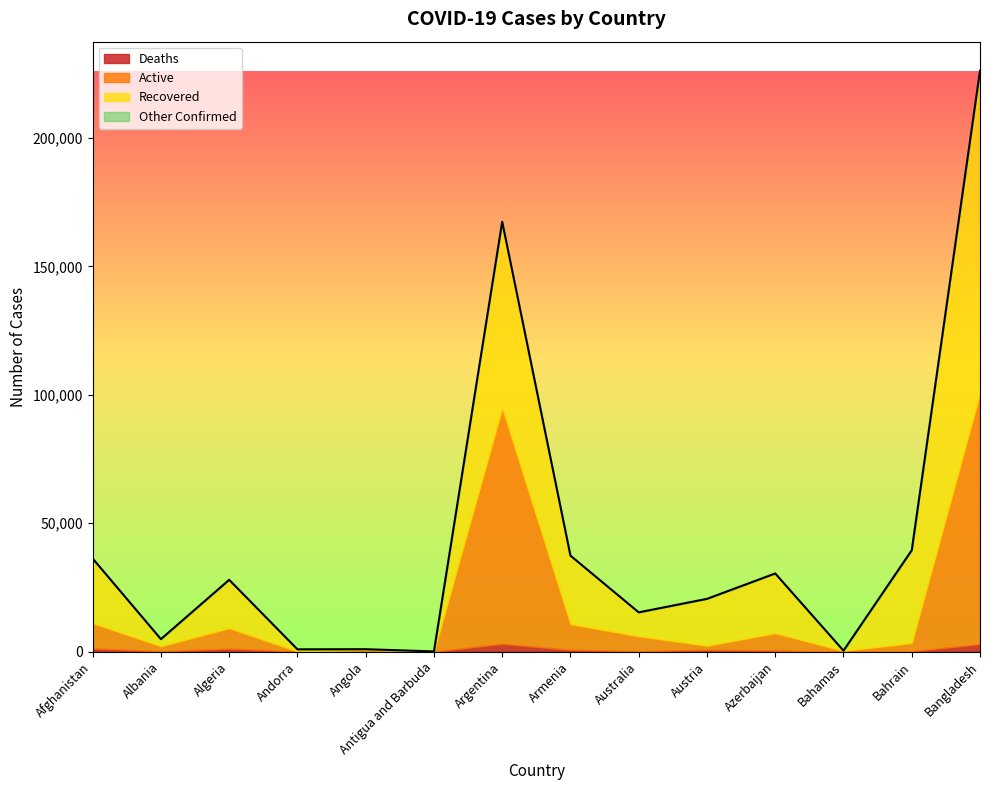

What is the difference between the highest and lowest values at Azerbaijan?

30023